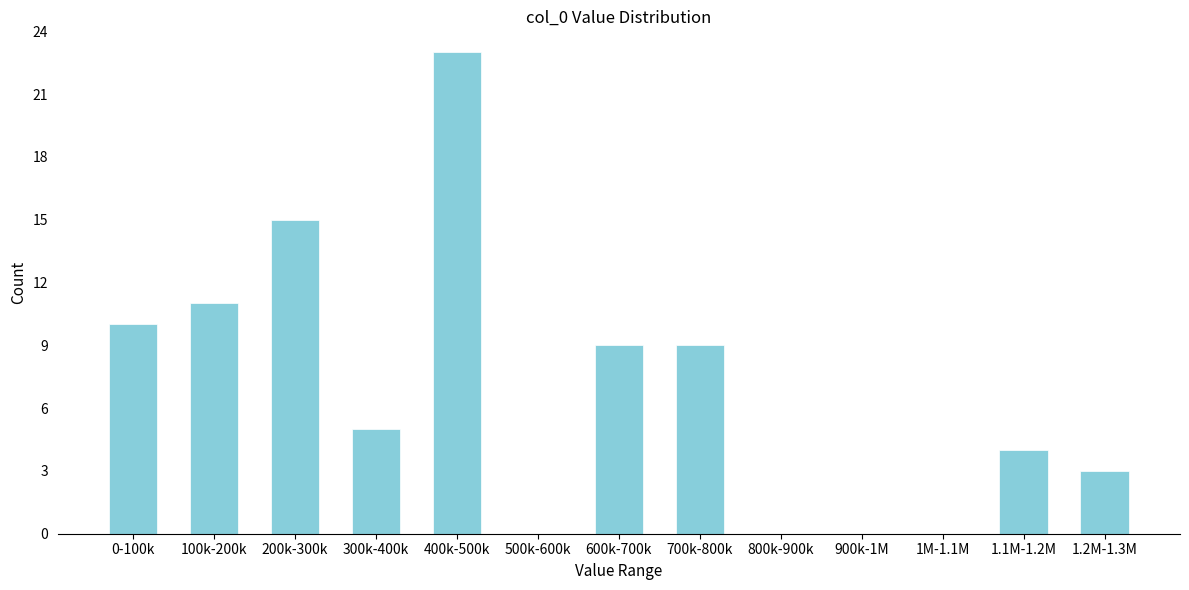

Reading left to right, what are all the values shown in this chart?

0-100k=10	100k-200k=11	200k-300k=15	300k-400k=5	400k-500k=23	500k-600k=0	600k-700k=9	700k-800k=9	800k-900k=0	900k-1M=0	1M-1.1M=0	1.1M-1.2M=4	1.2M-1.3M=3